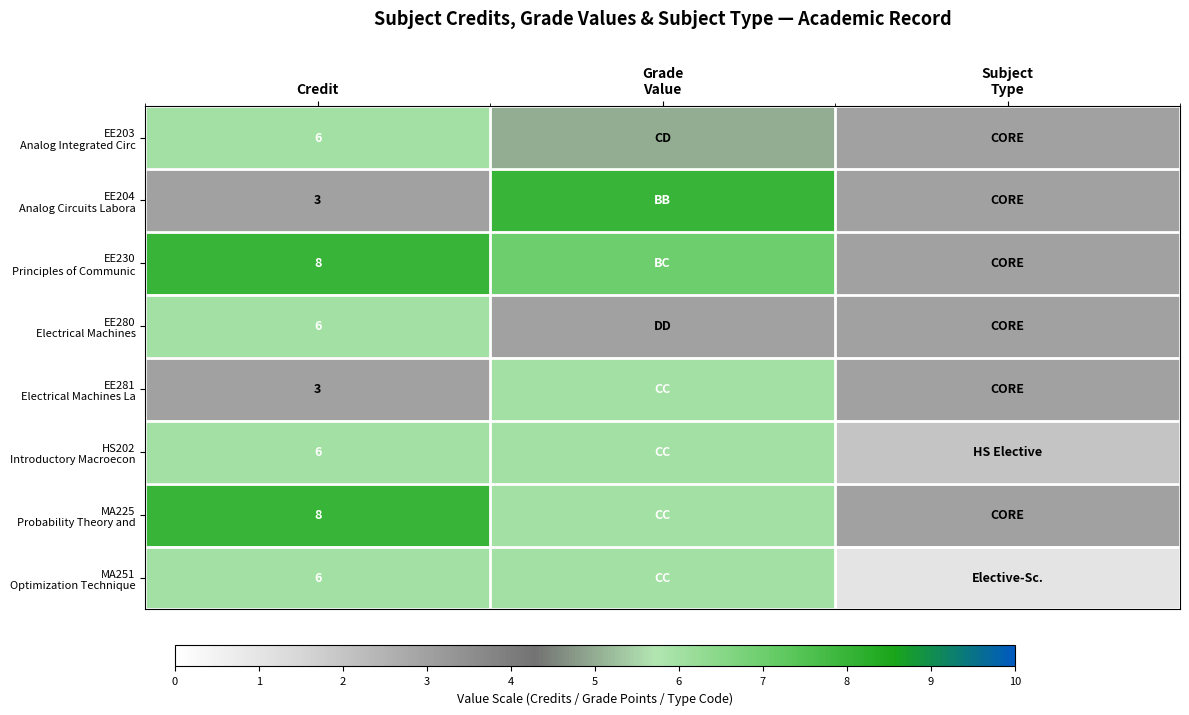

What is the difference between the EE230 Principles of Communic values at Subject Type and Credit?

5